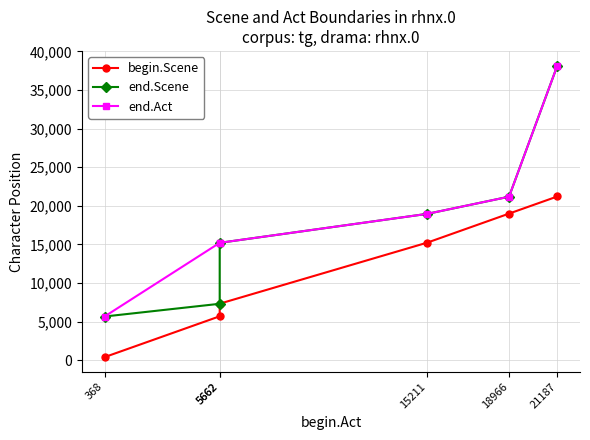

How many data points in end.Act are less than 18950?

3